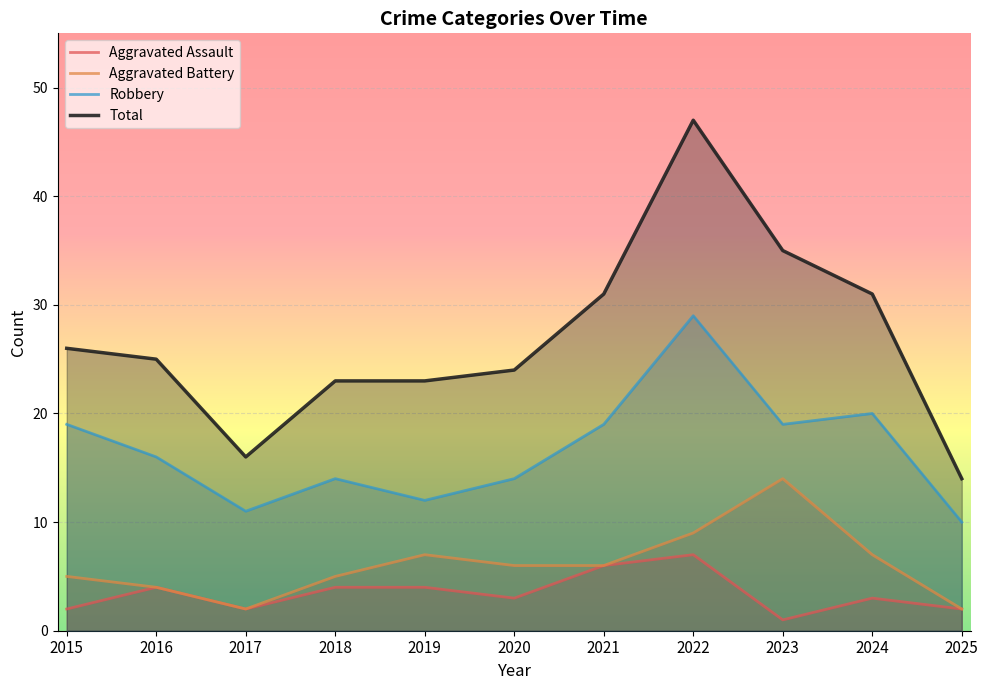

The Robbery series shows 20 at 2024. True or false?

True